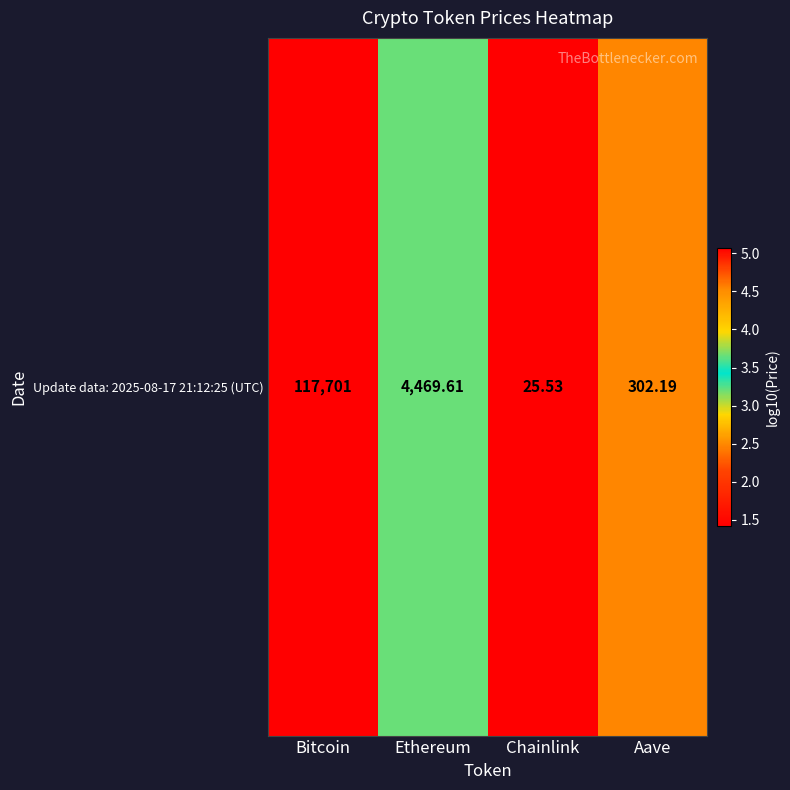

What is the difference between the maximum and minimum values?

3.6